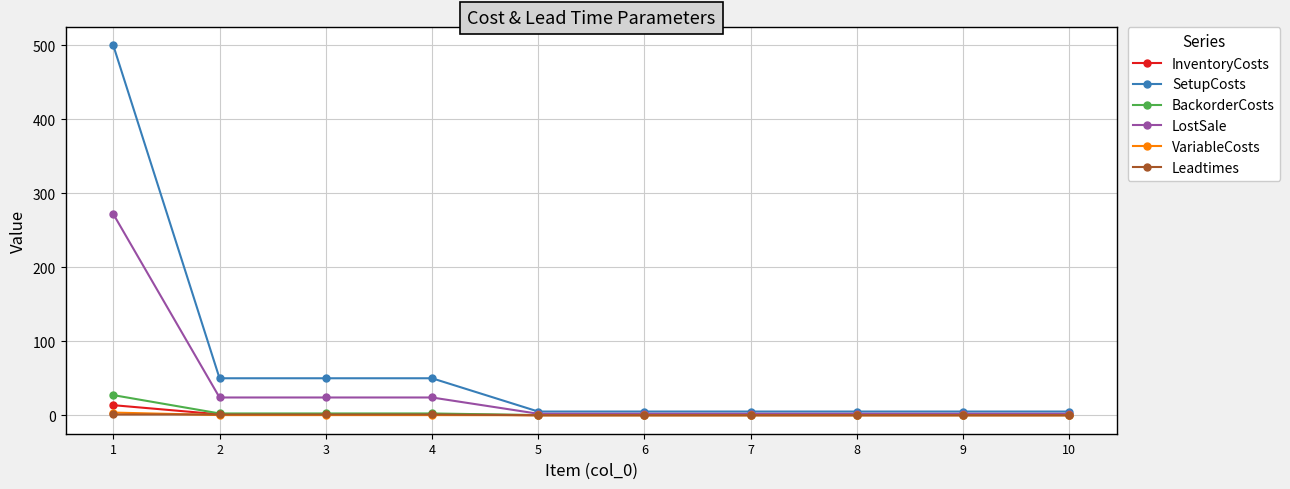

Is it true that VariableCosts equals 0.0 at 10?

True